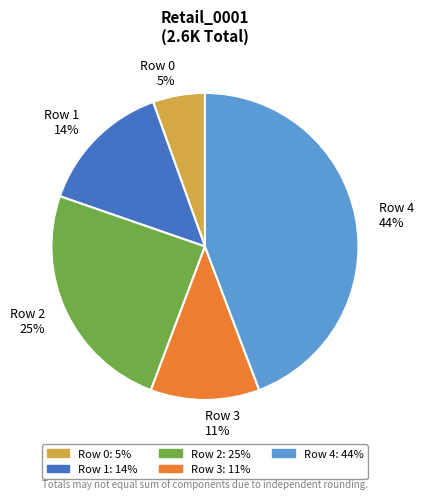

Do Row 2 and Row 3 together represent more than half of the pie?

No